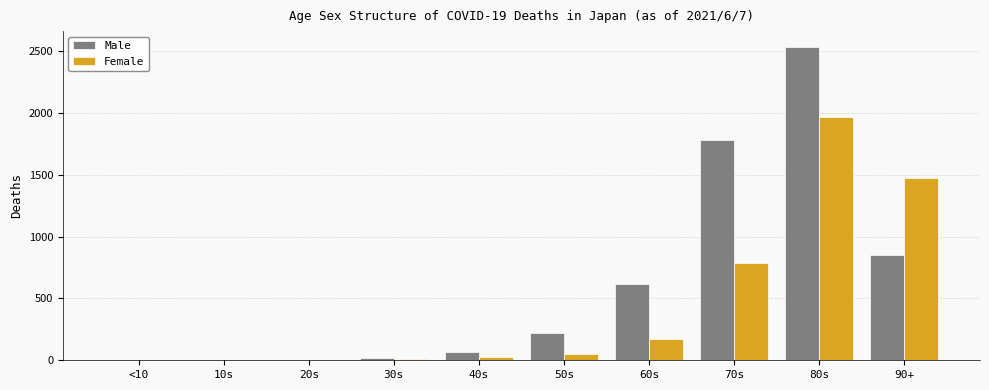

What is the sum of all Female values?

4483